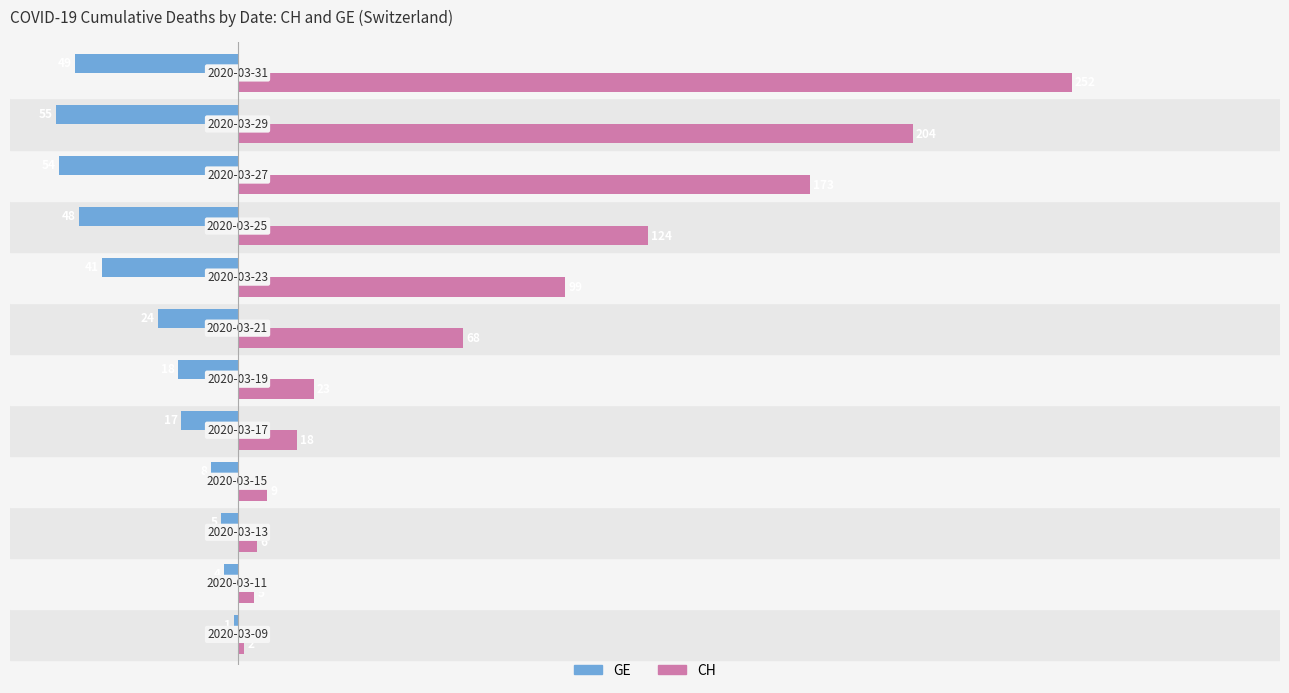

What is the sum of all GE values?

-324